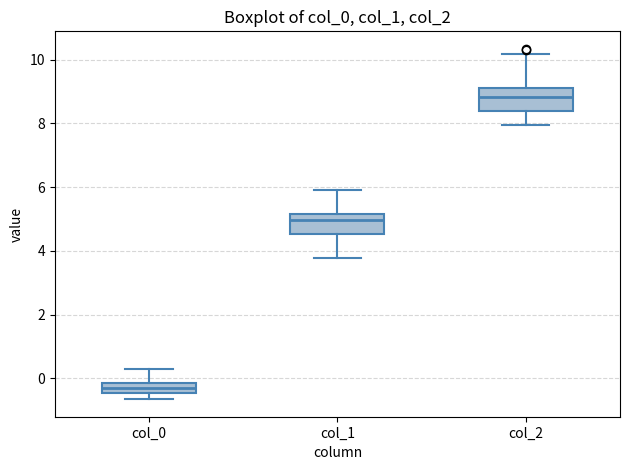

Which box has the lowest median line?

col_0